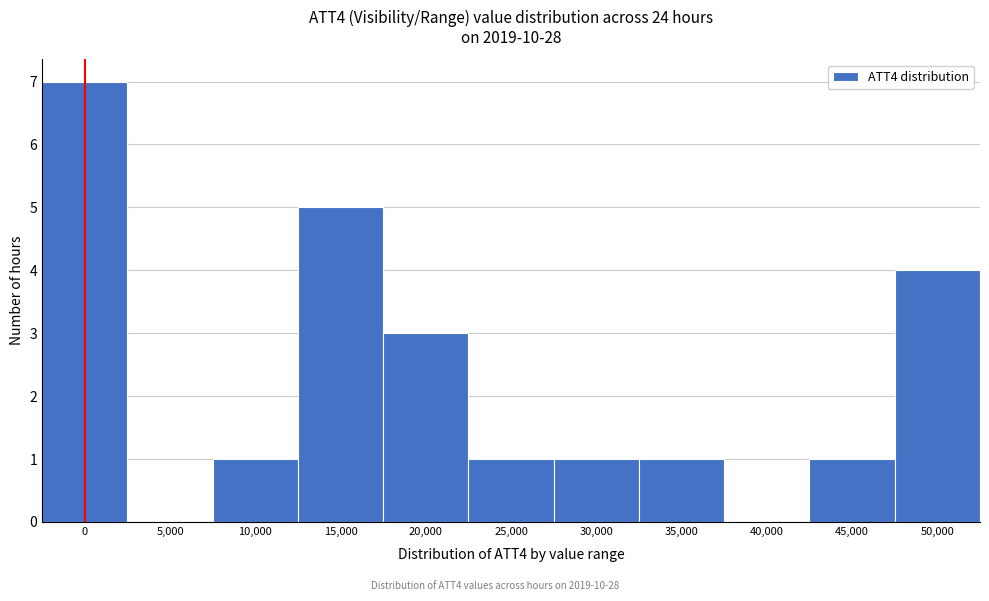

Reading left to right, transcribe all the data shown in this chart.

0=7	5,000=0	10,000=1	15,000=5	20,000=3	25,000=1	30,000=1	35,000=1	40,000=0	45,000=1	50,000=4